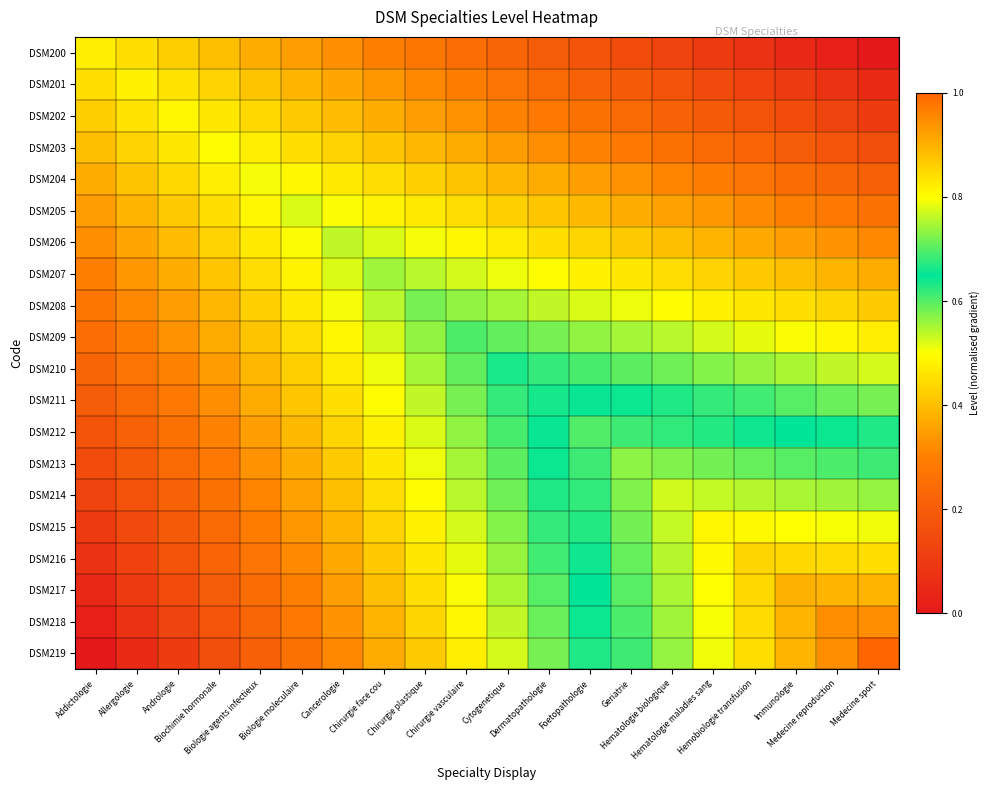

What is the maximum value shown in the chart?

1.0